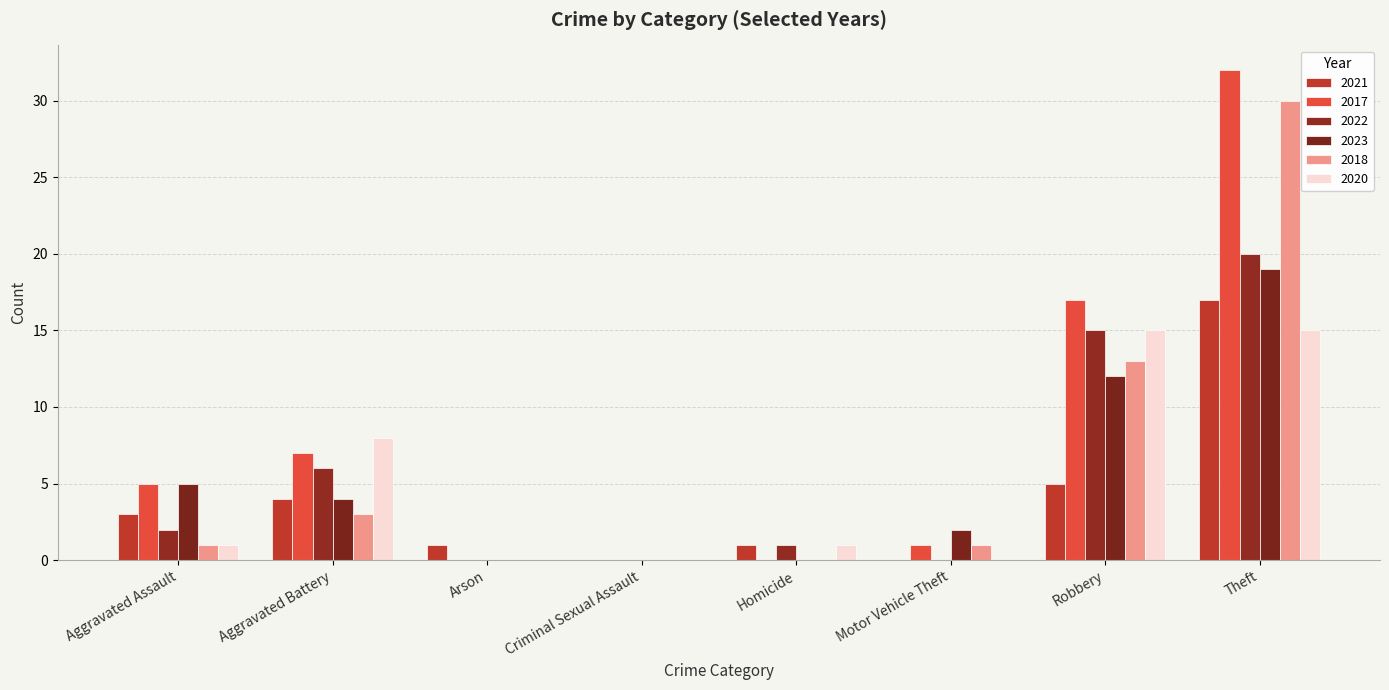

Reading left to right, list all the values displayed in this chart.

2021: Aggravated Assault=3	Aggravated Battery=4	Arson=1	Criminal Sexual Assault=0	Homicide=1	Motor Vehicle Theft=0	Robbery=5	Theft=17
2017: Aggravated Assault=5	Aggravated Battery=7	Arson=0	Criminal Sexual Assault=0	Homicide=0	Motor Vehicle Theft=1	Robbery=17	Theft=32
2022: Aggravated Assault=2	Aggravated Battery=6	Arson=0	Criminal Sexual Assault=0	Homicide=1	Motor Vehicle Theft=0	Robbery=15	Theft=20
2023: Aggravated Assault=5	Aggravated Battery=4	Arson=0	Criminal Sexual Assault=0	Homicide=0	Motor Vehicle Theft=2	Robbery=12	Theft=19
2018: Aggravated Assault=1	Aggravated Battery=3	Arson=0	Criminal Sexual Assault=0	Homicide=0	Motor Vehicle Theft=1	Robbery=13	Theft=30
2020: Aggravated Assault=1	Aggravated Battery=8	Arson=0	Criminal Sexual Assault=0	Homicide=1	Motor Vehicle Theft=0	Robbery=15	Theft=15